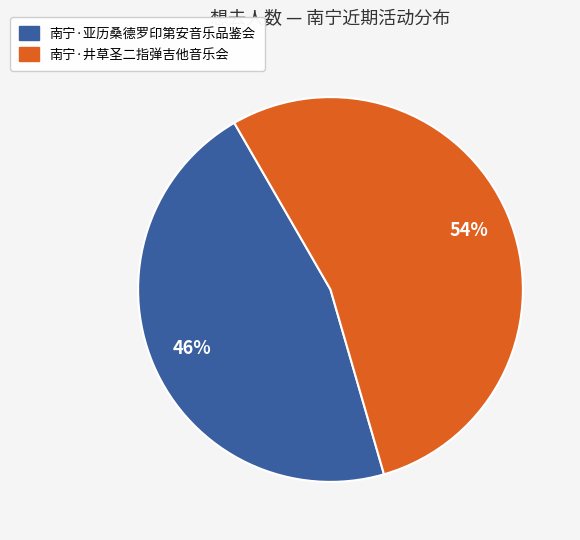

To the nearest percent, what is the difference between the largest and smallest slice percentages?

8%